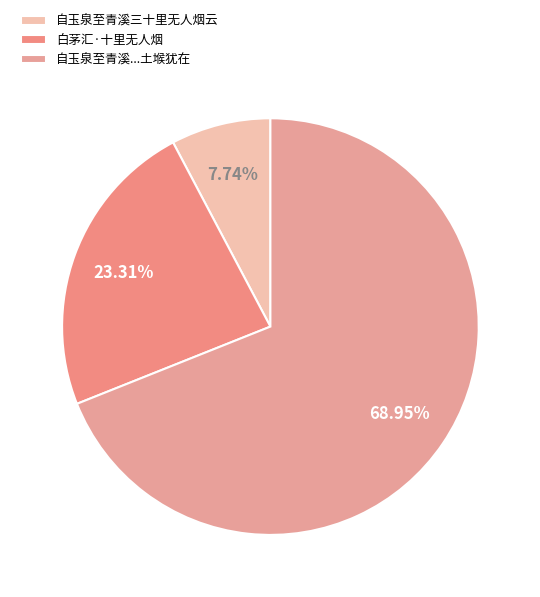

Rank the categories by value from highest to lowest.

自玉泉至青溪...土堠犹在, 白茅汇·十里无人烟, 自玉泉至青溪三十里无人烟云